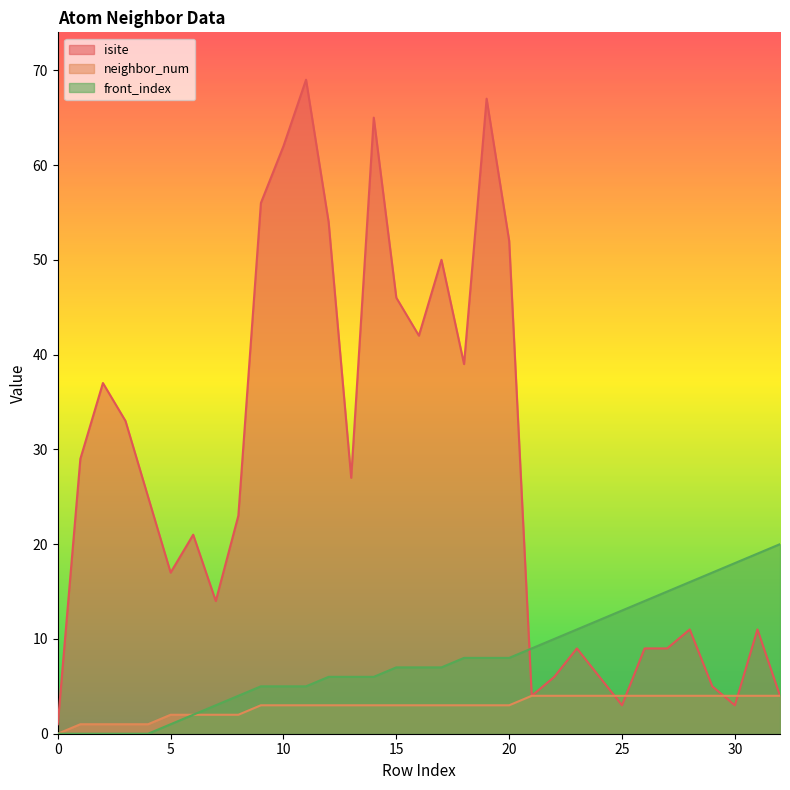

How many lines are shown in the chart?

3